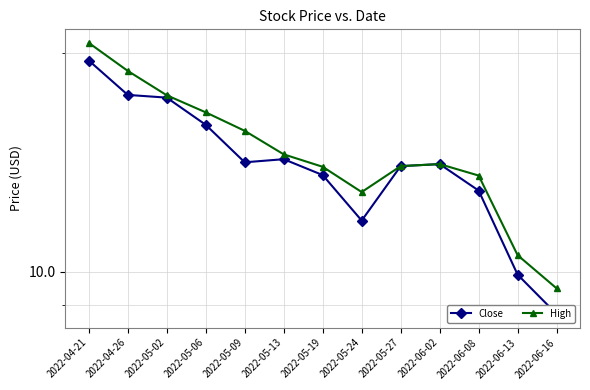

Reading left to right, what are all the values shown in this chart?

Close: 19.5	17.5	17.4	15.9	14.1	14.3	13.6	11.8	14.0	14.1	12.9	9.9	8.8
High: 20.6	18.9	17.5	16.6	15.6	14.5	13.9	12.9	14.0	14.1	13.6	10.5	9.5